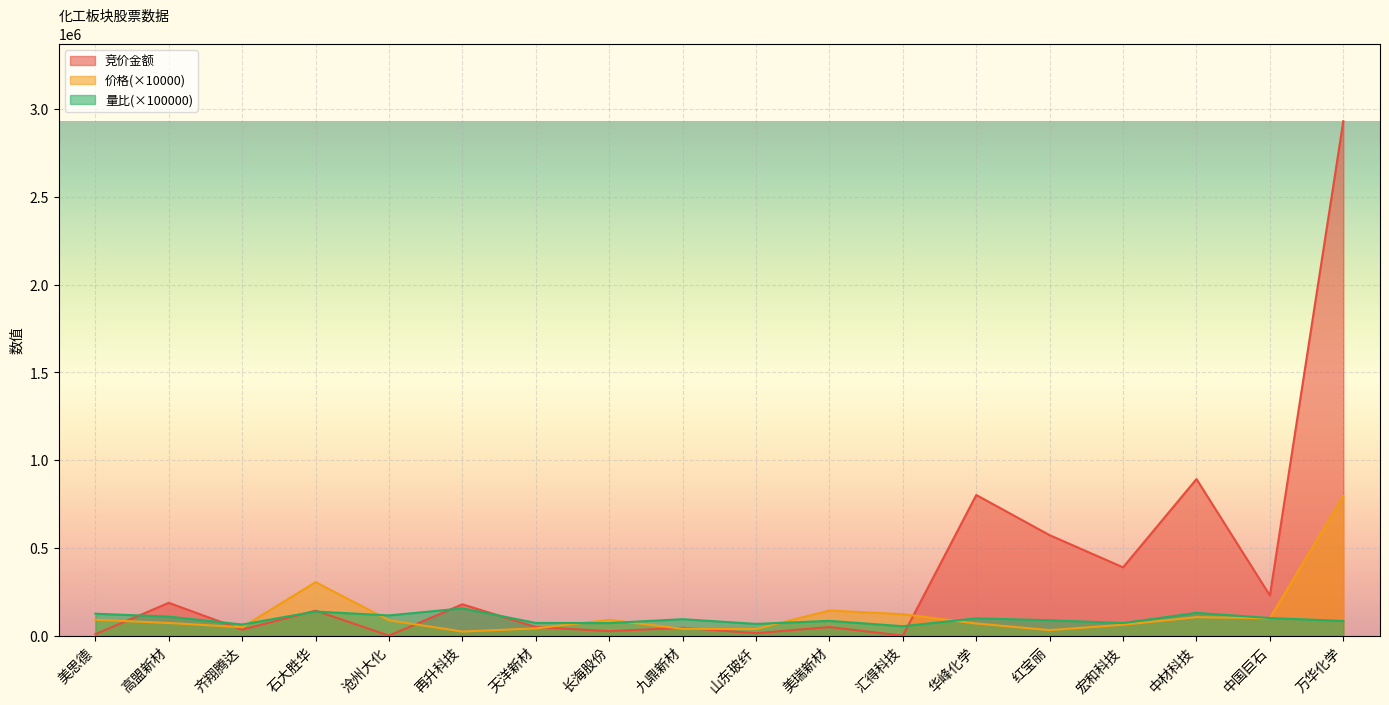

The 竞价金额 series shows 2775.0 at 沧州大化. True or false?

True